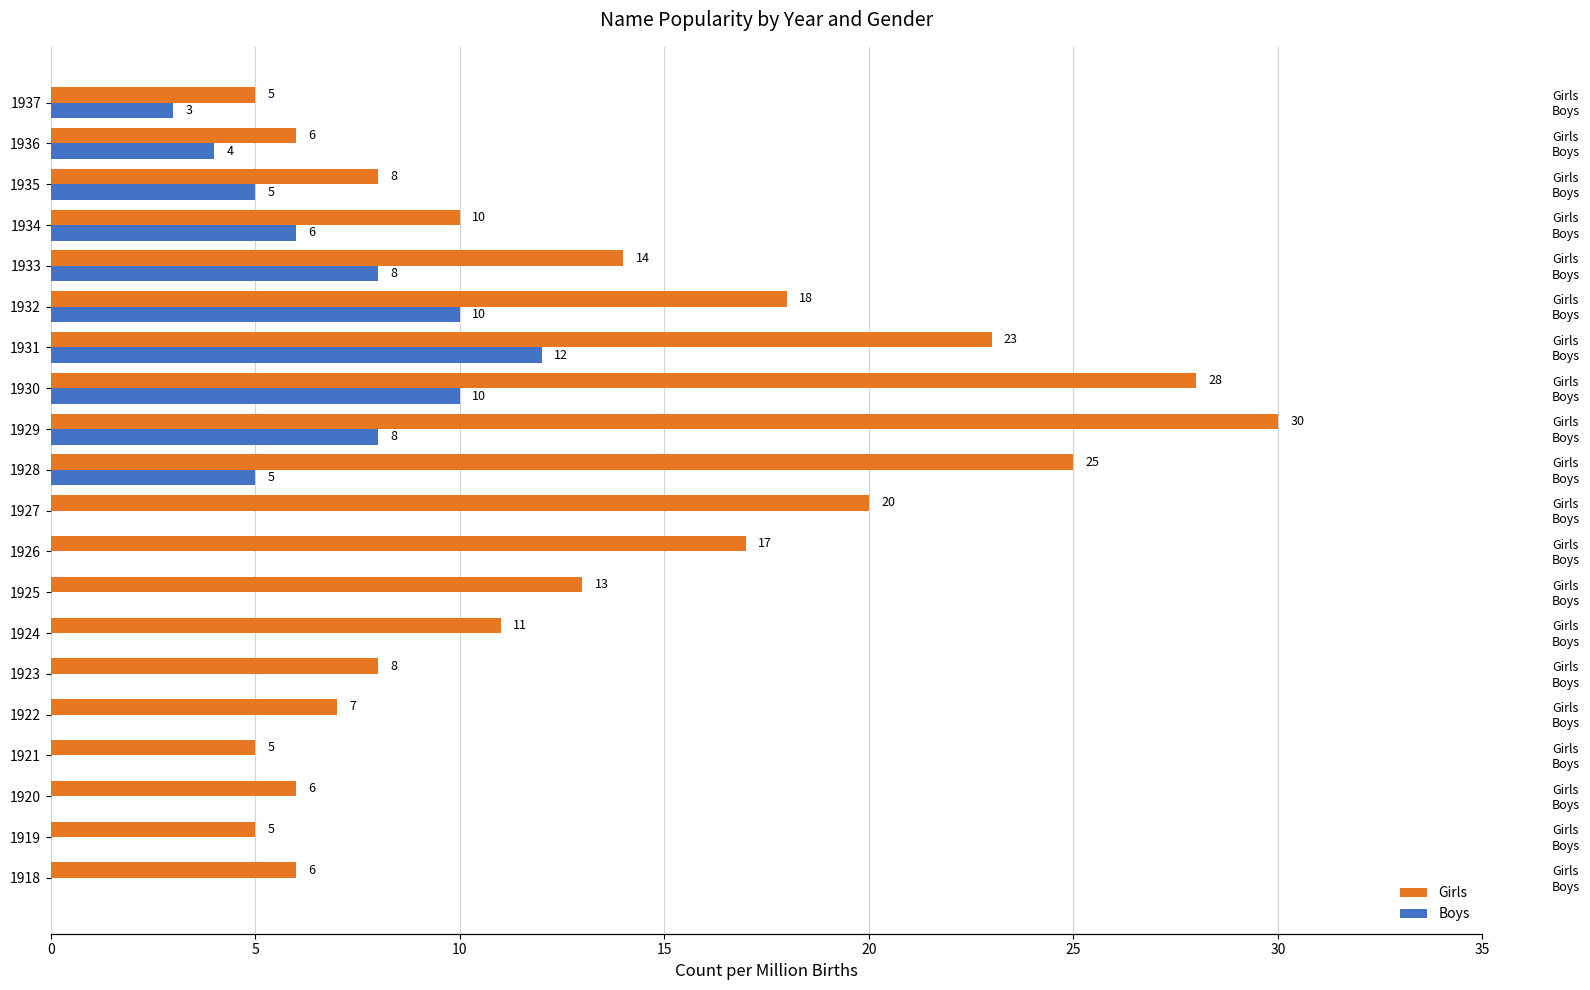

The Boys series shows 0 at 1923. True or false?

True